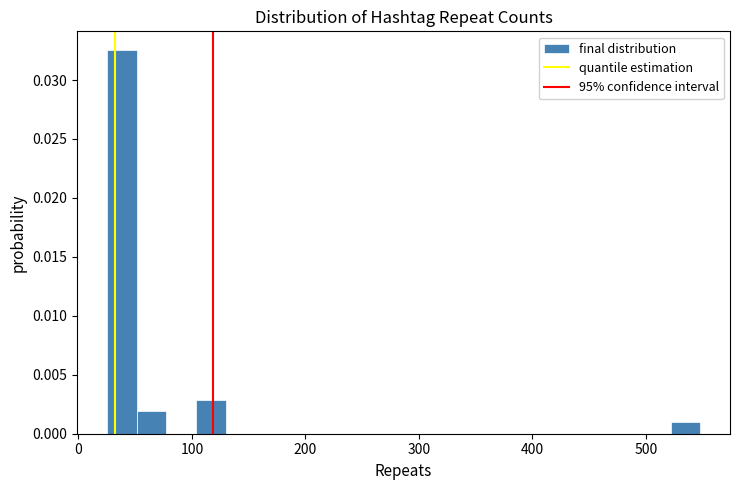

Around what value on the x-axis is the tallest bar? Give the approximate position of its centre, as read against the axis.

40